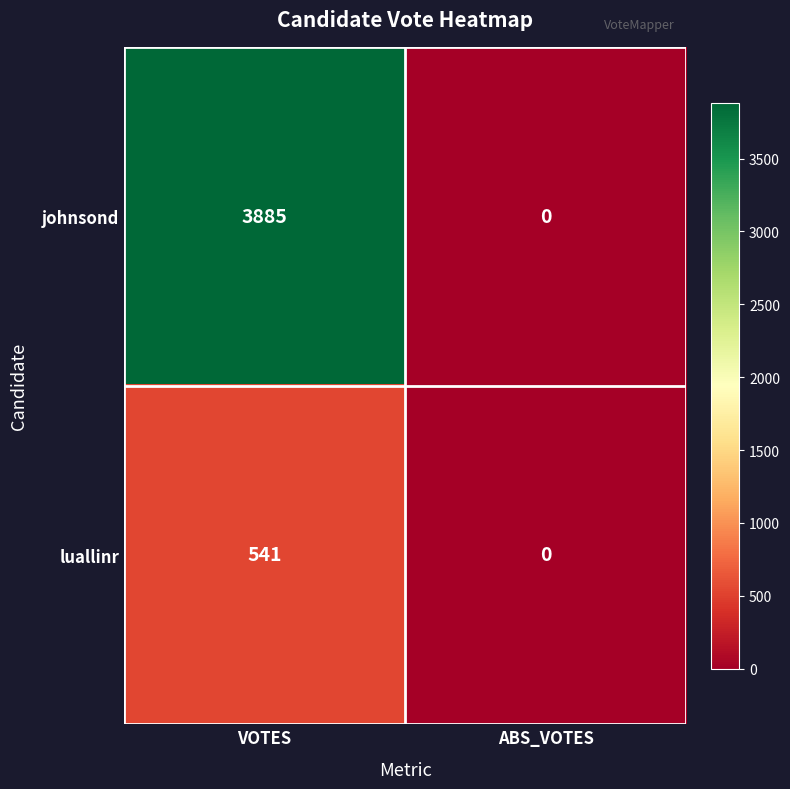

What value does the luallinr series have at VOTES?

541